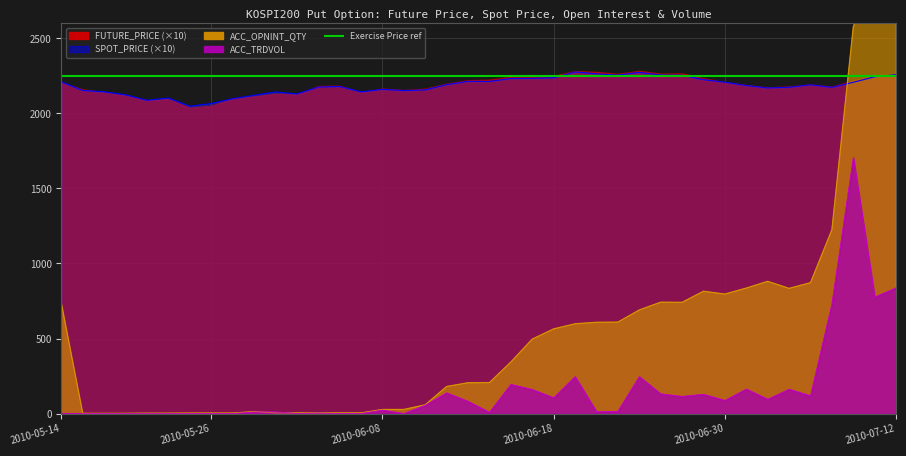

Between 2010-06-18 and 2010-05-20, which is larger?

2010-06-18